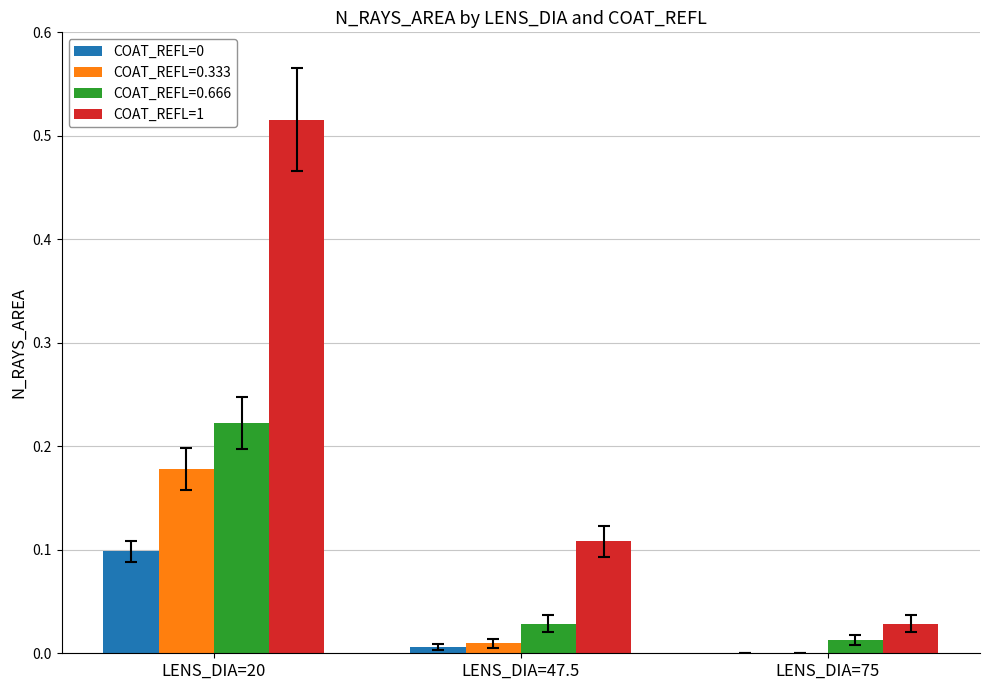

Is the value of COAT_REFL=0 at LENS_DIA=47.5 greater than the value of COAT_REFL=1 at LENS_DIA=20?

No